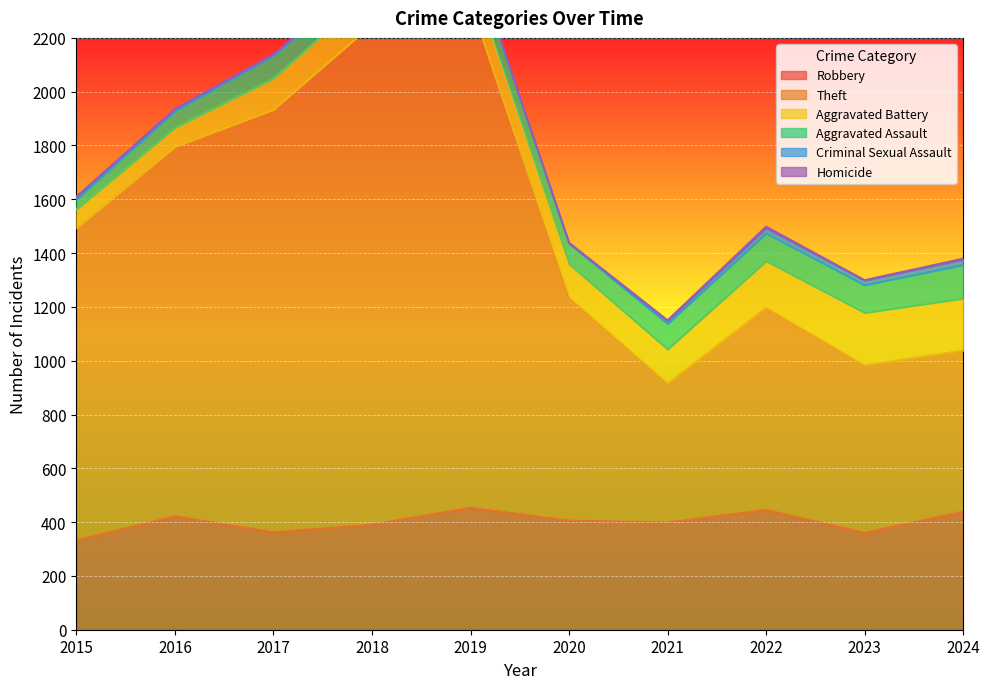

What is the value of the Aggravated Assault point at the 7th from the left?

95